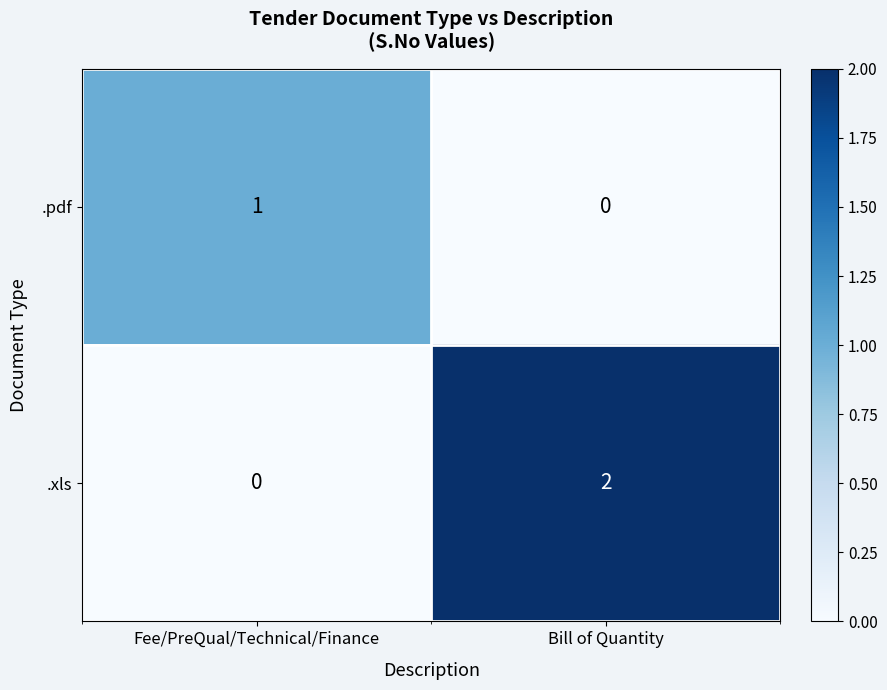

What is the spread (max minus min) of values at Bill of Quantity?

2